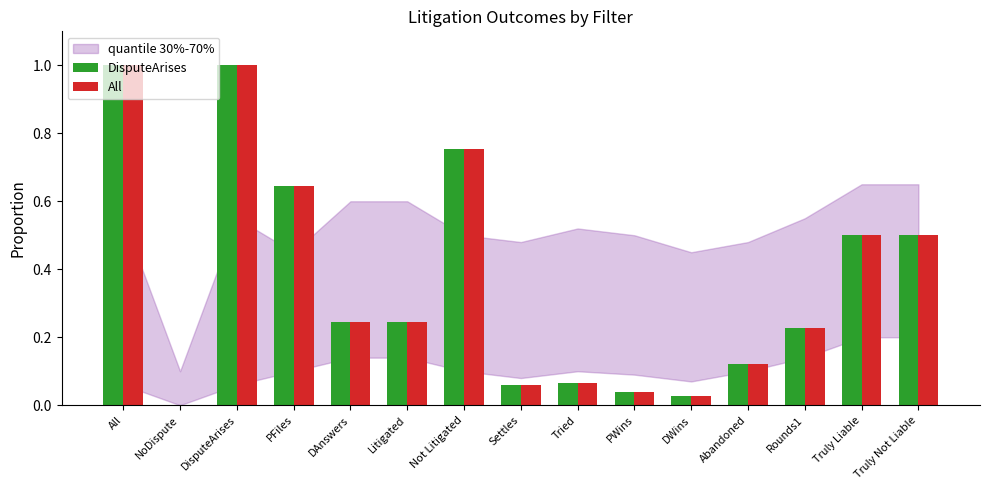

The value of All at All is 0.3. True or false?

False